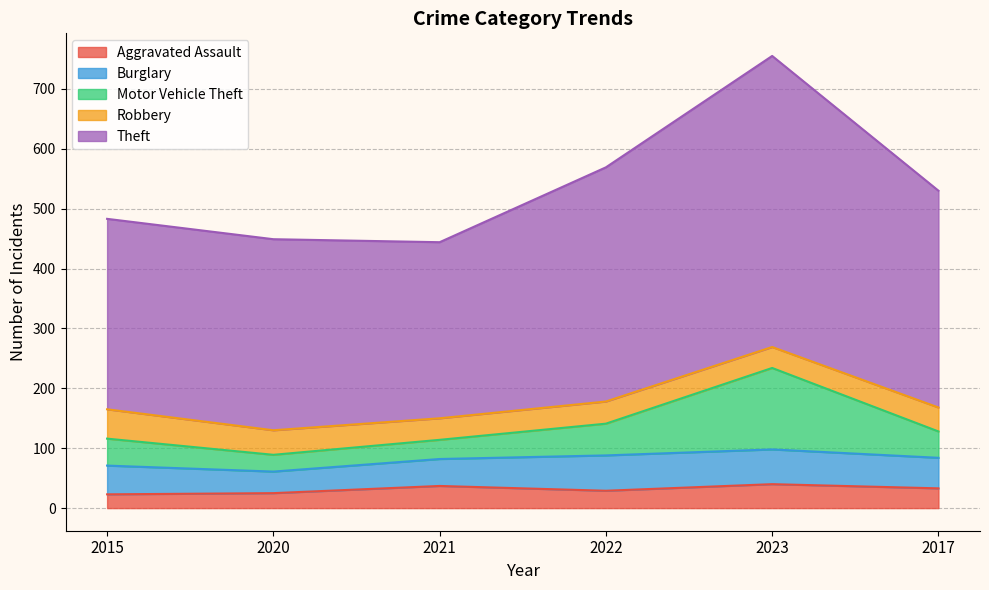

At which category is the sum across all series the highest?

2023